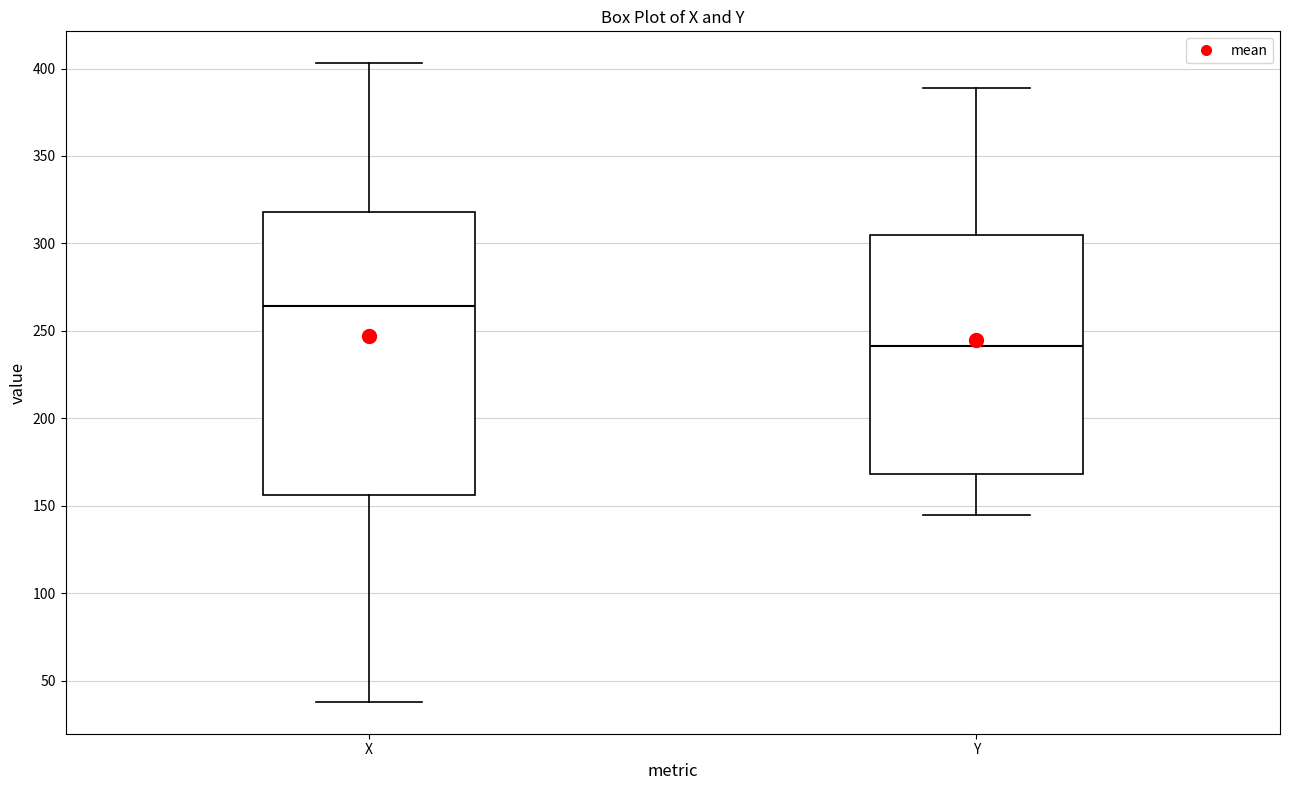

Which box has the highest median line?

X